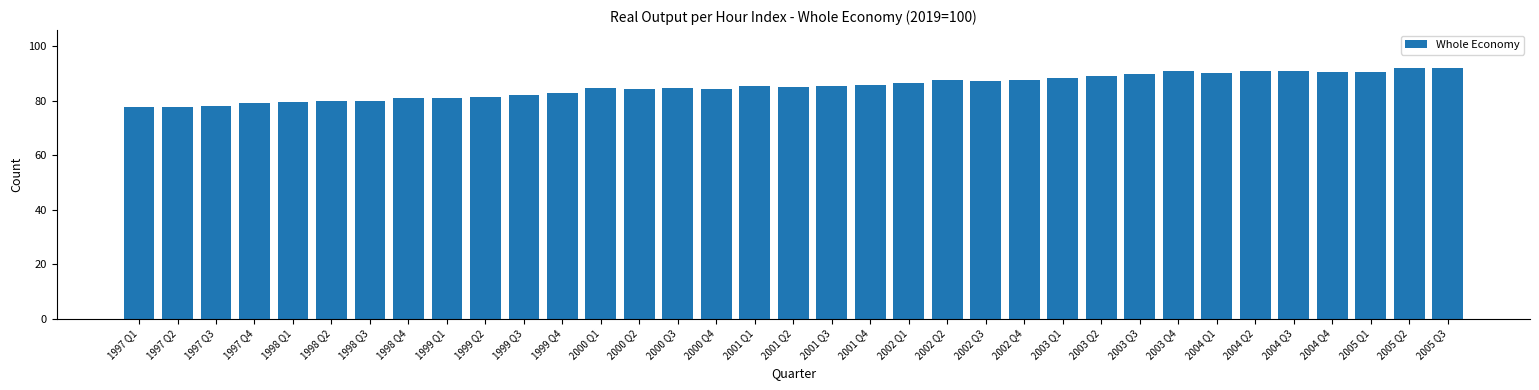

What position from the right is 1998 Q2?

30